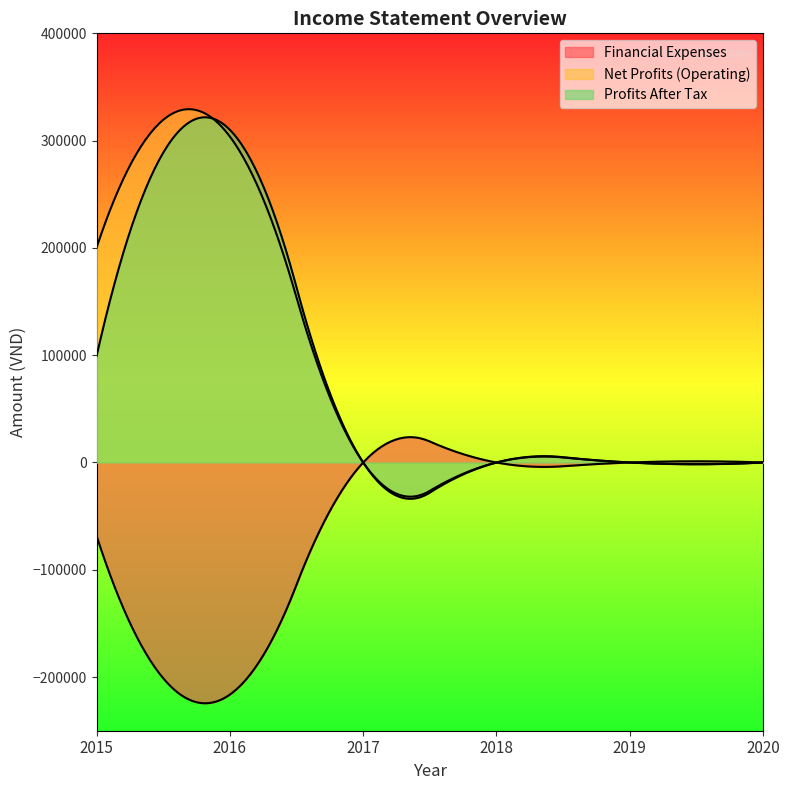

True or false: Financial Expenses and Costs of goods sold intersect in this chart.

False